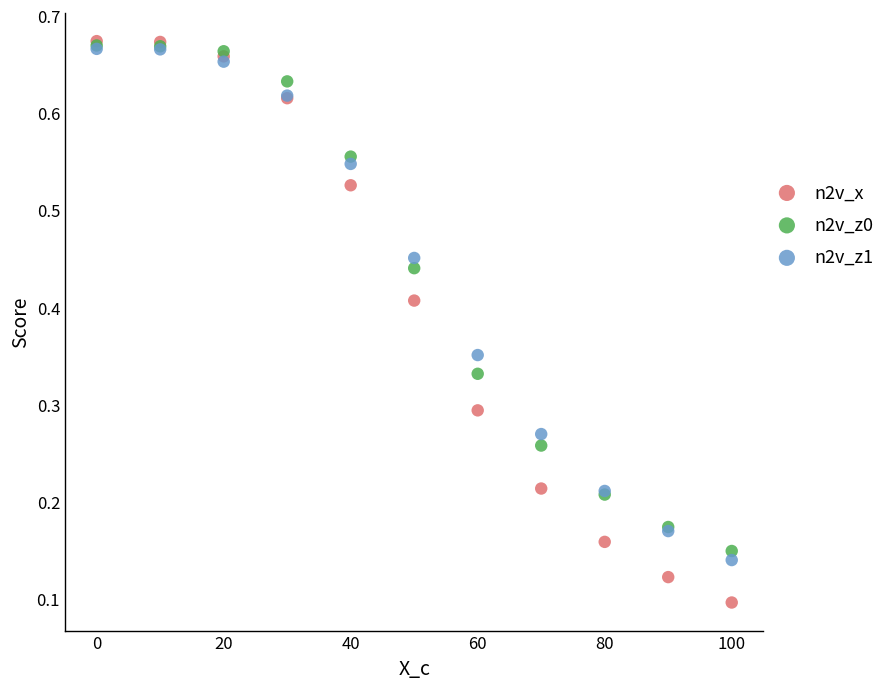

What are all the series names shown in the legend?

n2v_x, n2v_z0, n2v_z1